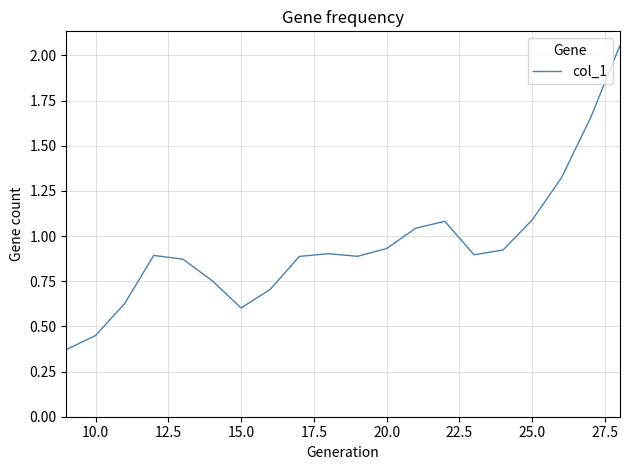

Is this an area chart (filled region under the line)?

No